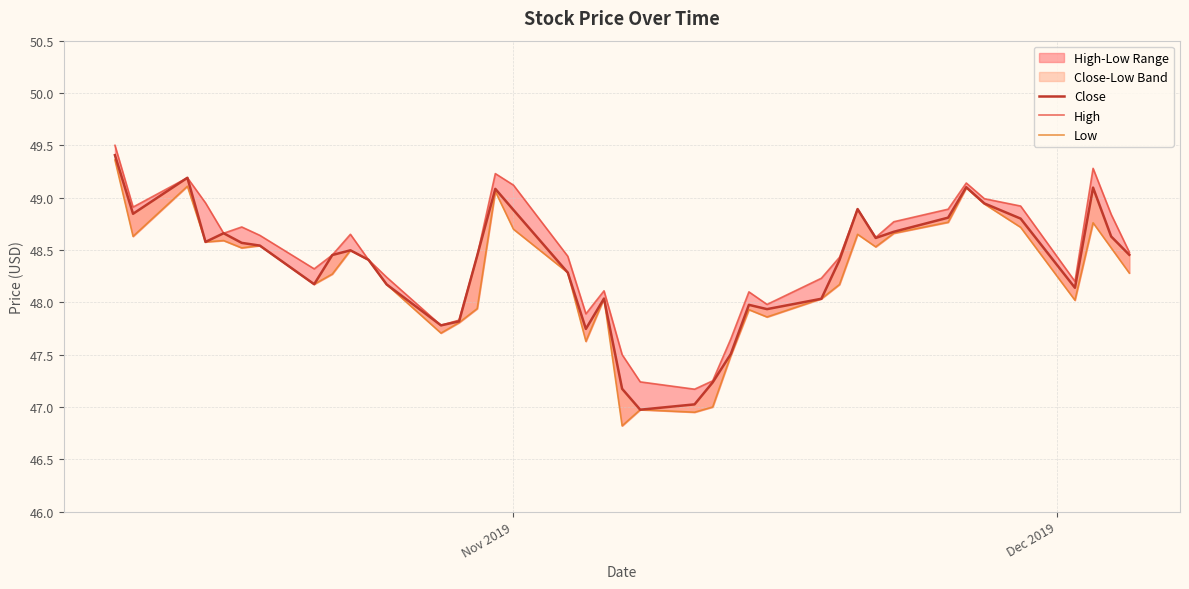

True or false: High and Close cross at least once.

False